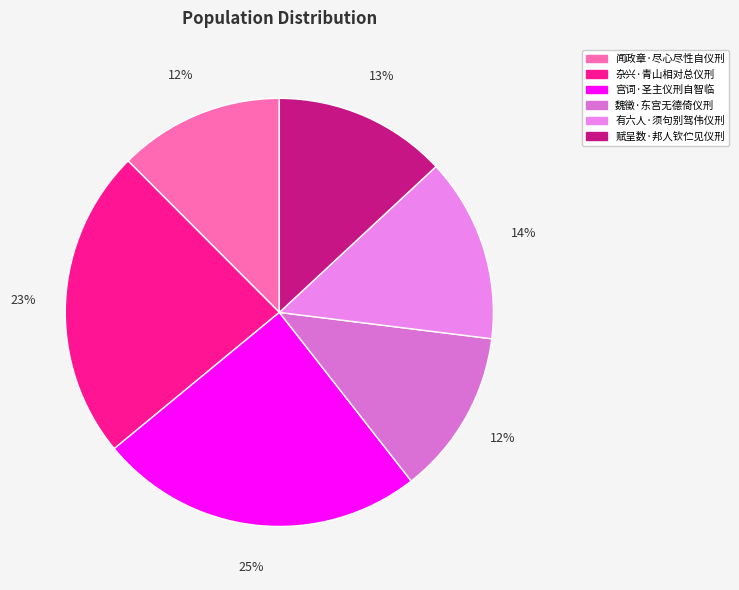

True or false: 杂兴·青山相对总仪刑 accounts for 23% of the total.

True